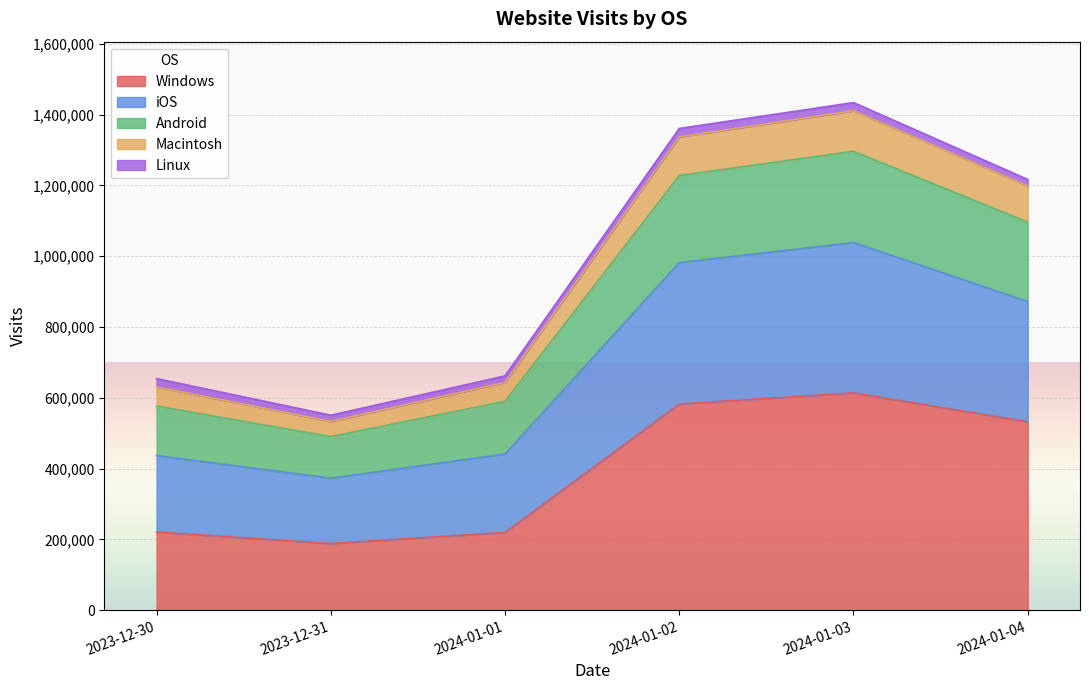

At which label does Android first exceed 1198450?

2024-01-02